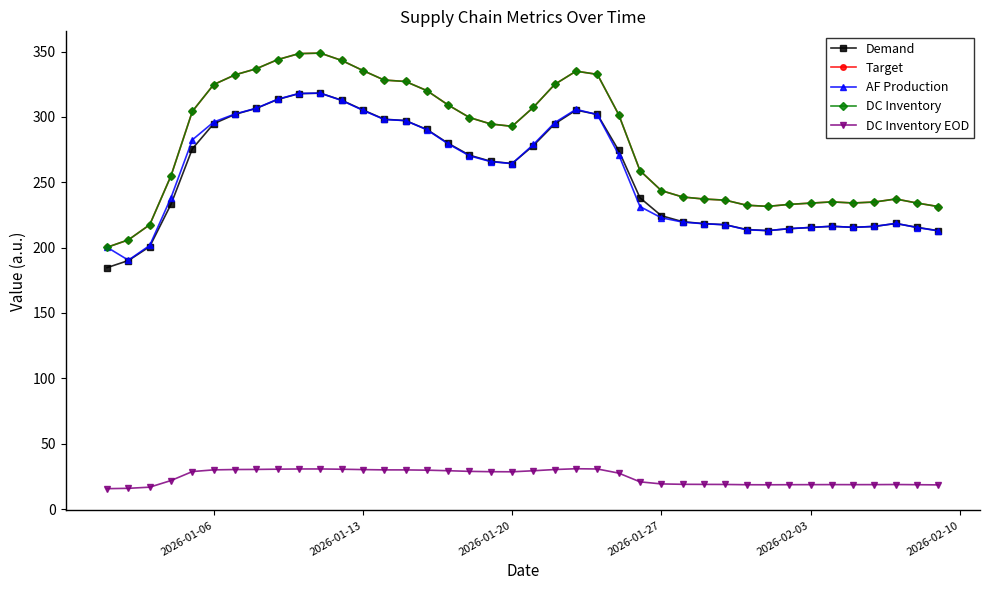

At how many categories does at least one series exceed 92?

40